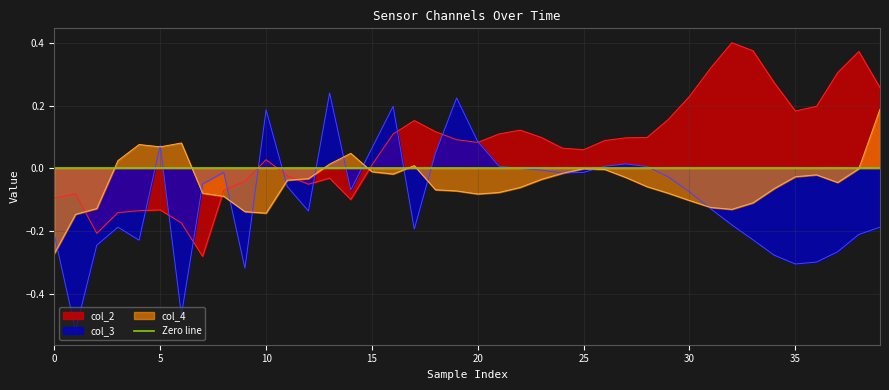

True or false: col_4 and col_3 cross at least once.

True